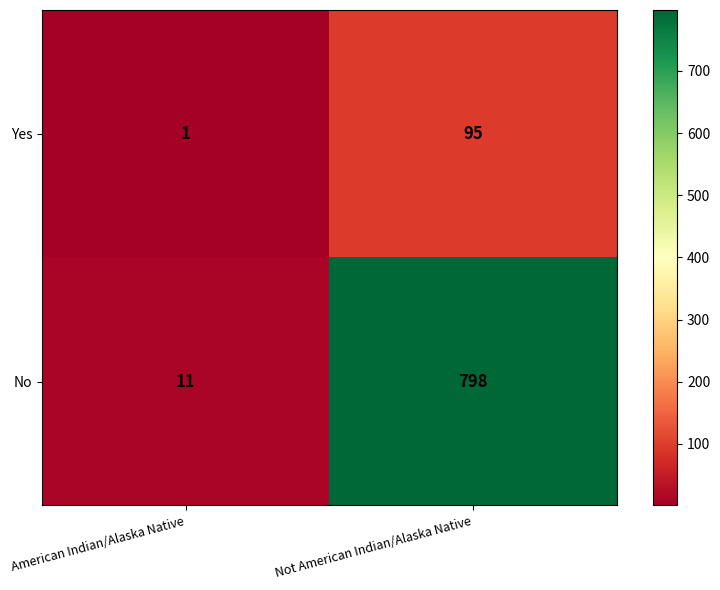

The value of Yes at Not American Indian/Alaska Native is 95. True or false?

True